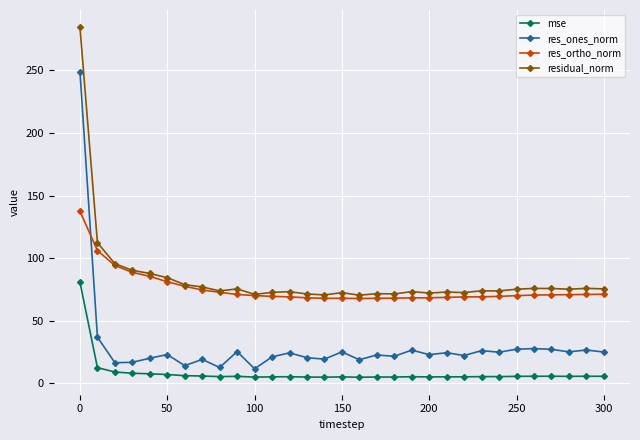

What is the value of the res_ortho_norm point at the 13th from the left?

69.1